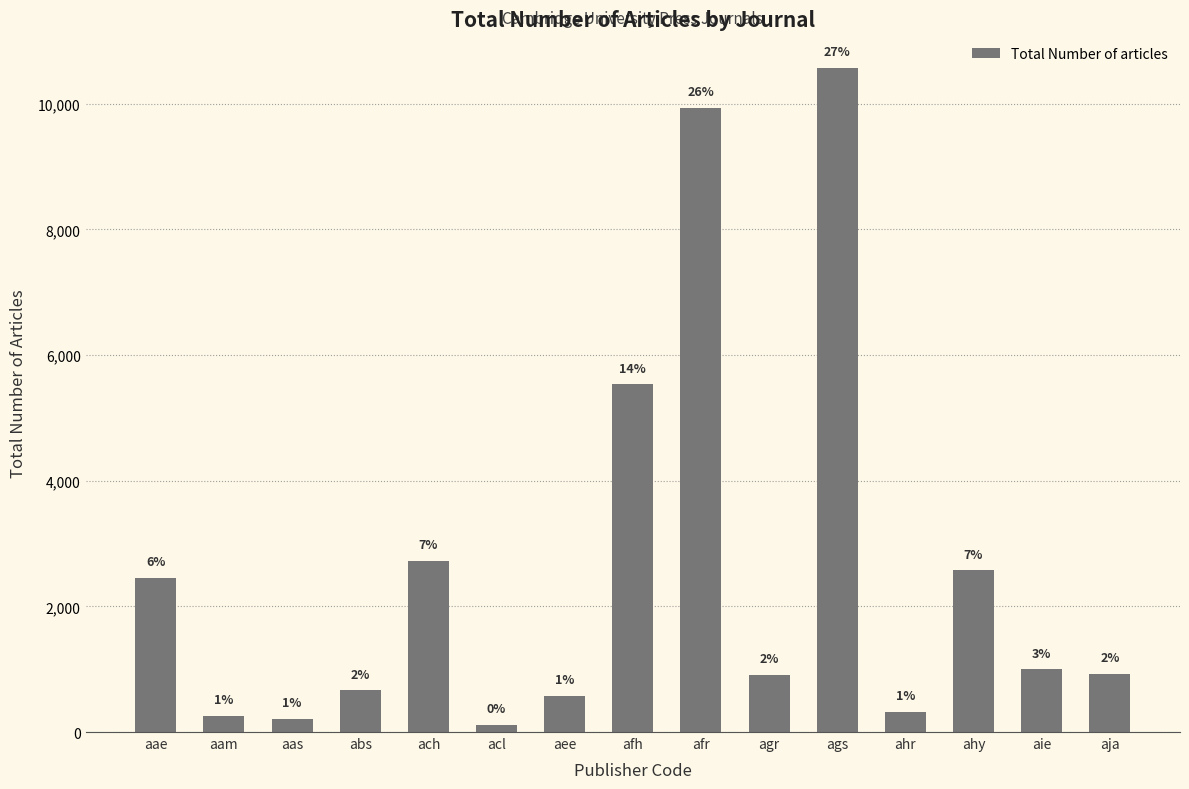

Reading left to right, what are all the values shown in this chart?

2454	259	211	668	2727	115	581	5532	9937	914	10574	320	2577	998	930